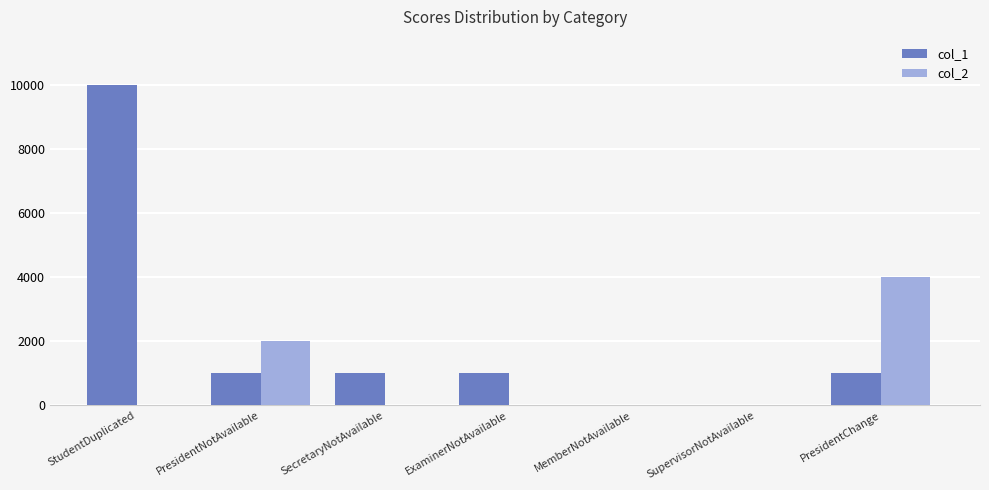

Are the bars horizontal?

No